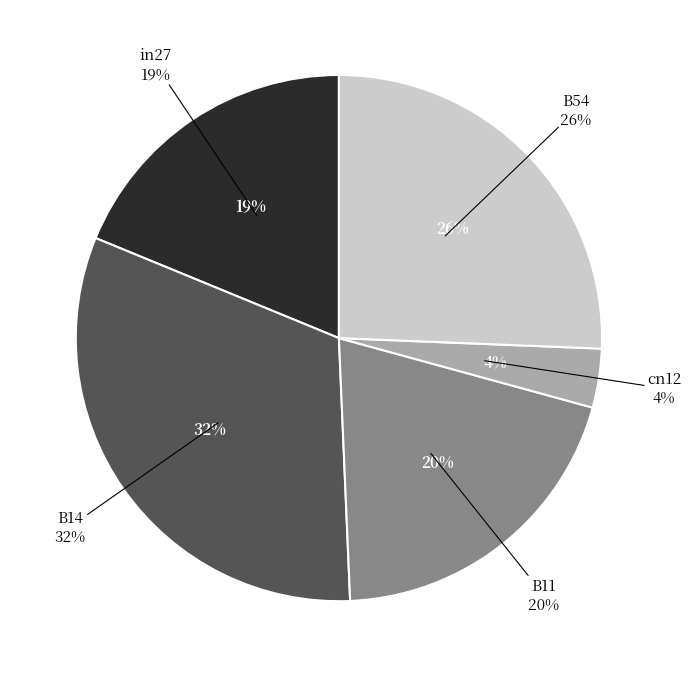

What is the largest slice in the pie chart?

B14